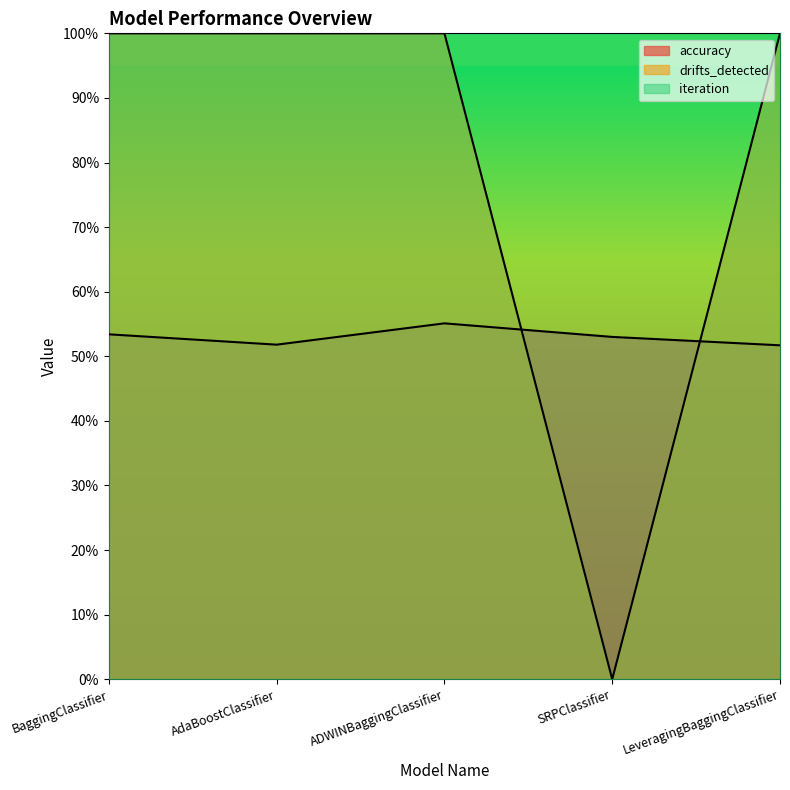

What is the approximate value of drifts_detected at LeveragingBaggingClassifier?

1.0